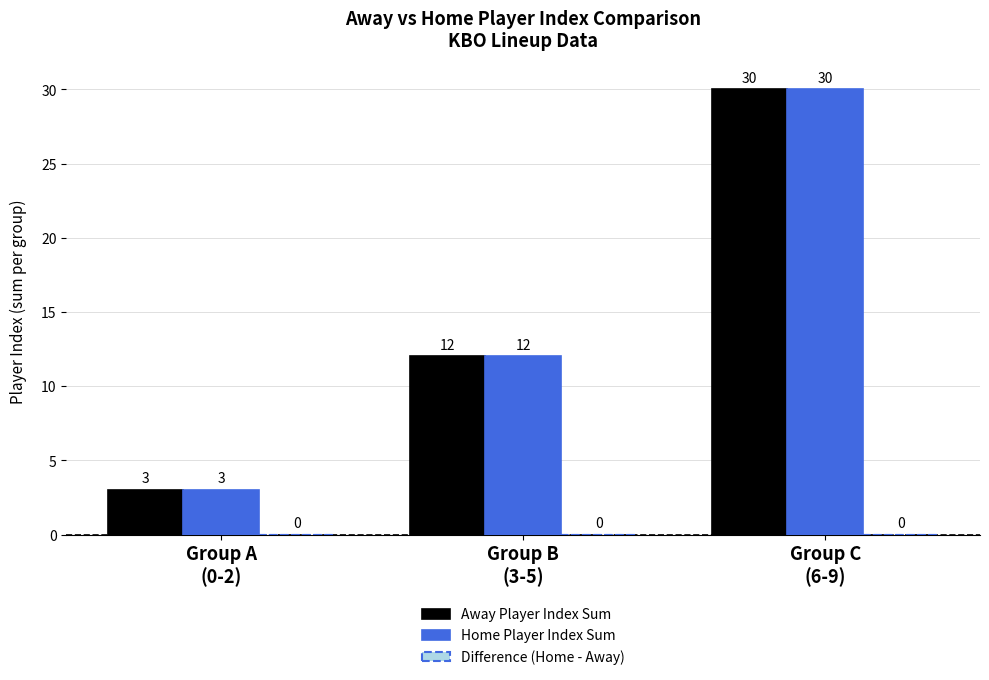

At which category does the chart reach its minimum across all series?

Group A
(0-2)